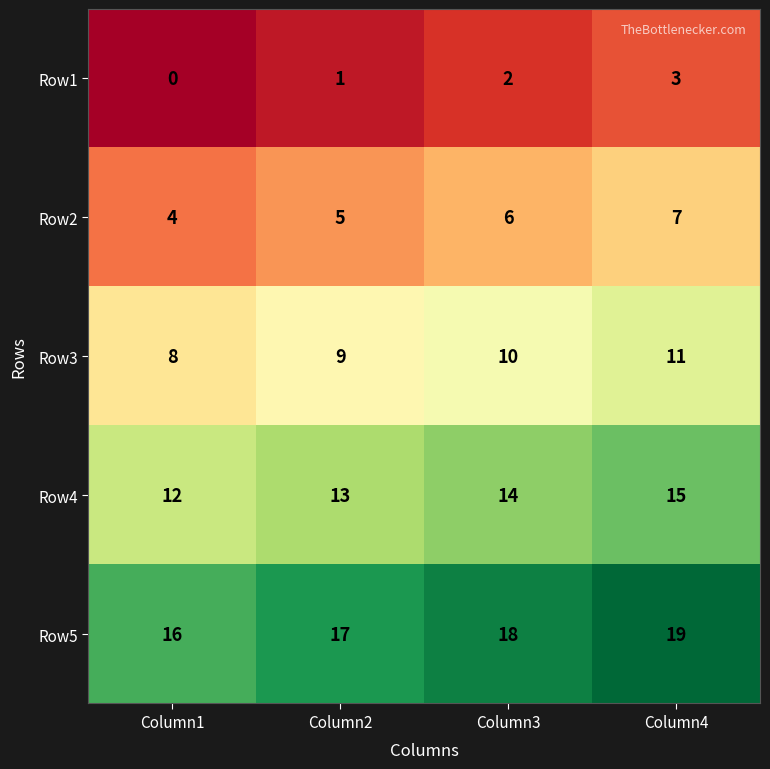

Which series has the largest total across all categories?

Row5